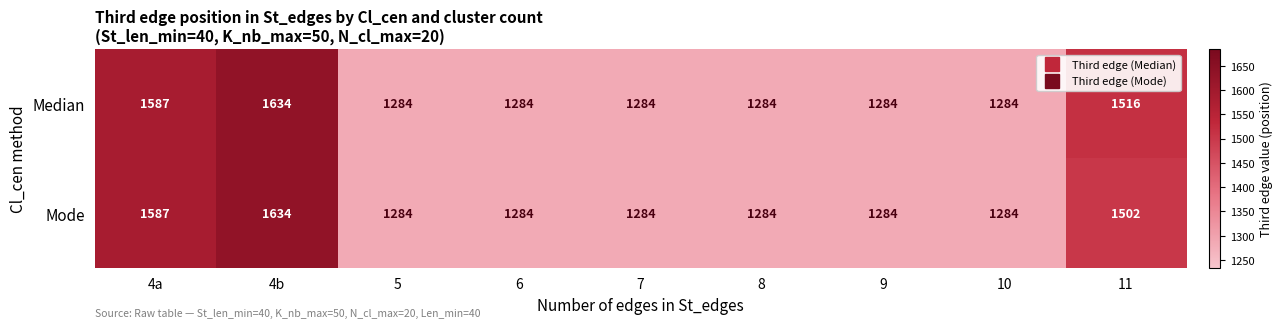

At which category is the sum across all series the highest?

4b